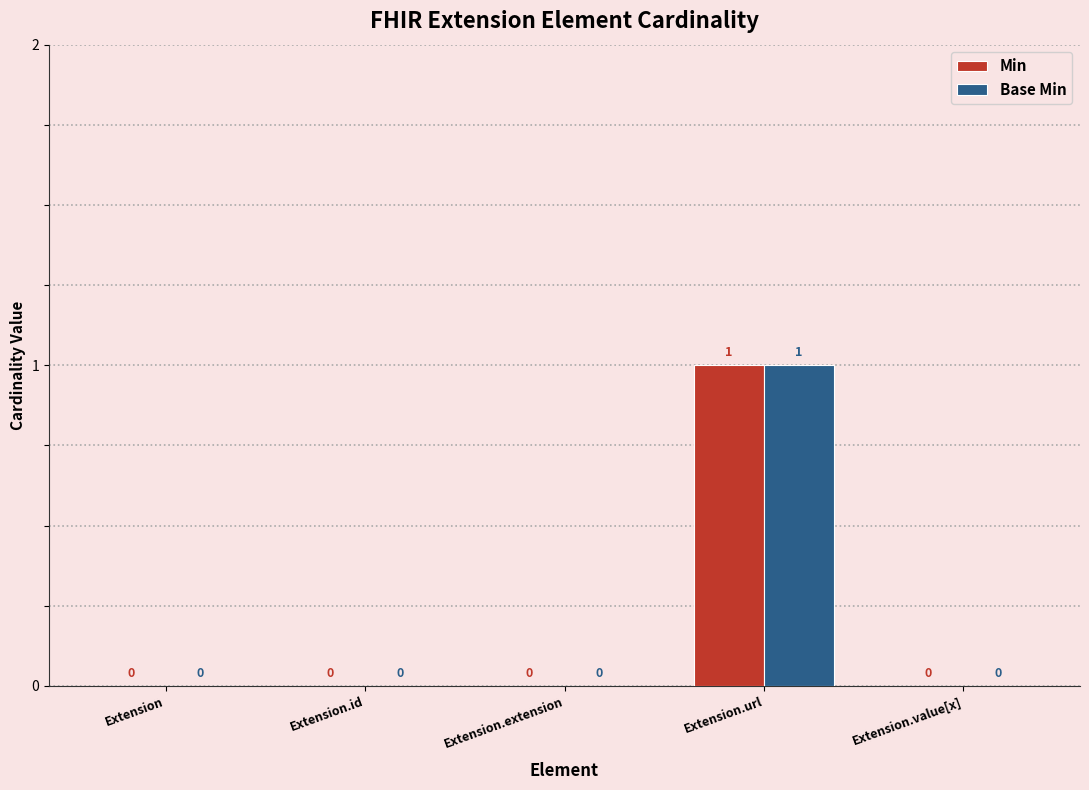

How many Base Min values are between 0 and 1?

5